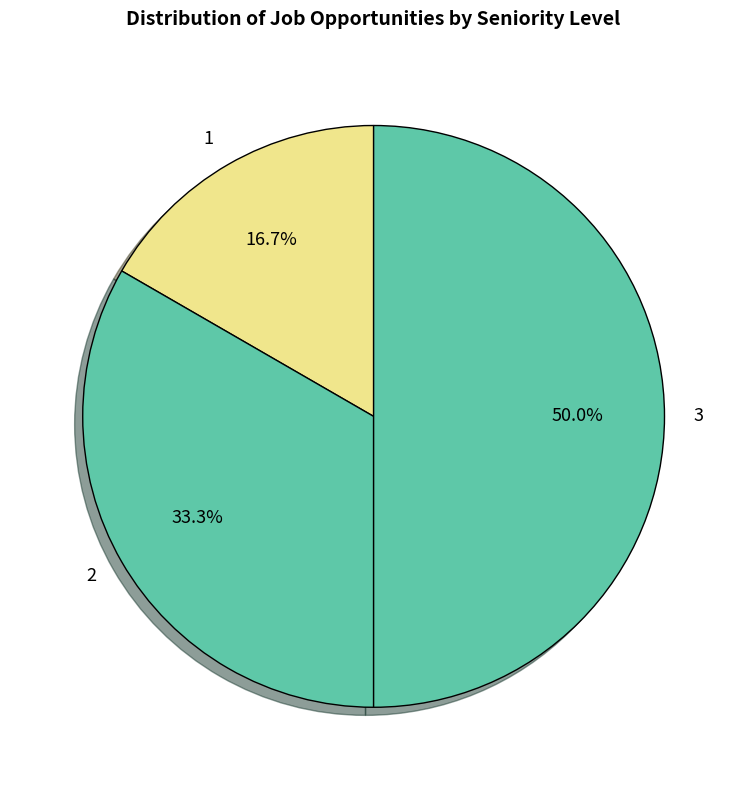

How much of the chart is everything except 1?

83.3%